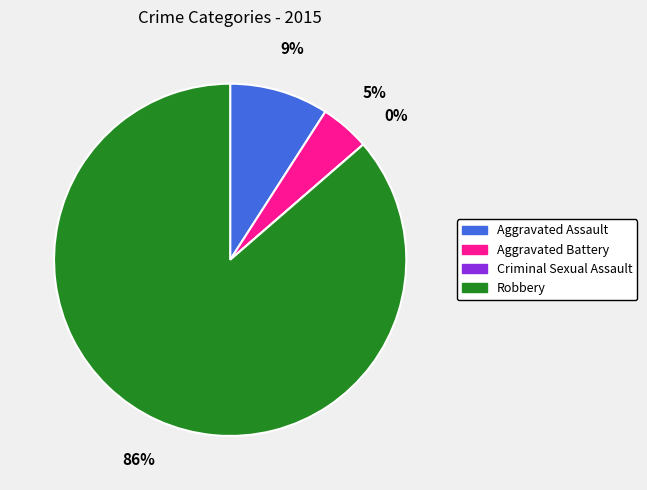

Between Aggravated Assault and Aggravated Battery, which is larger?

Aggravated Assault